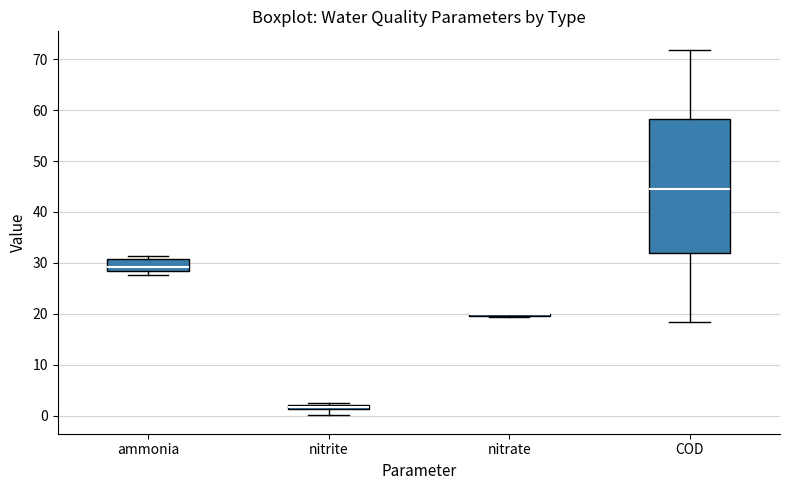

Comparing the boxes themselves (not the whiskers), which one is the tallest?

COD